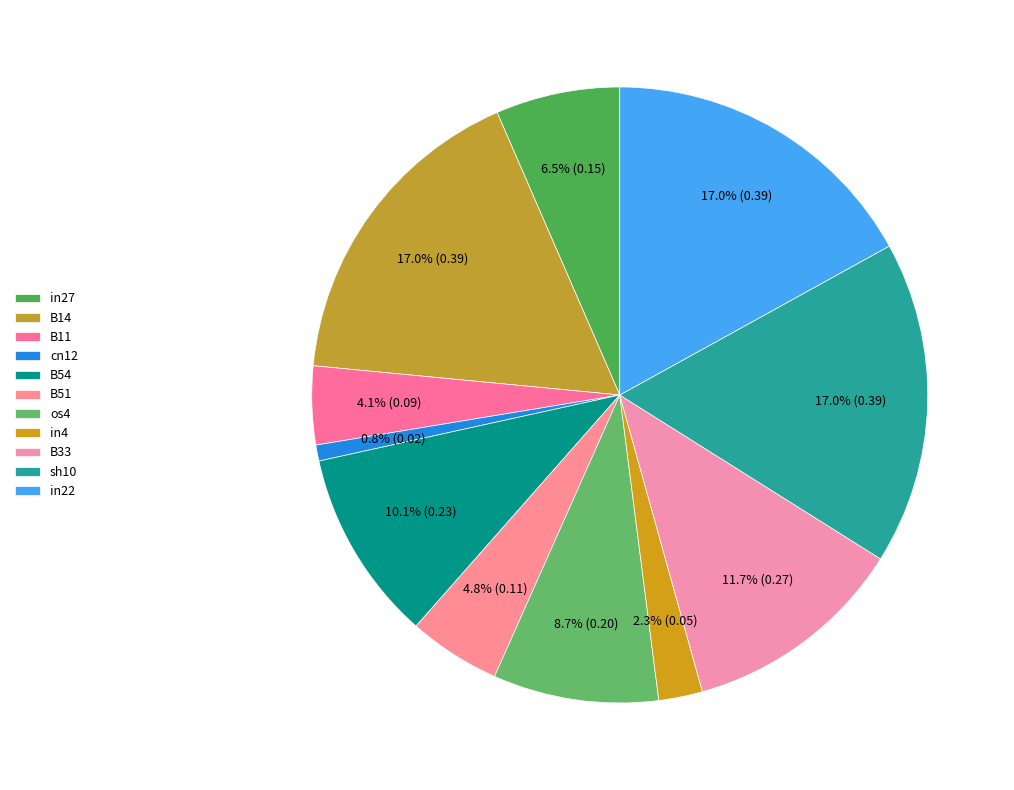

Which category has the smallest portion of the pie?

cn12